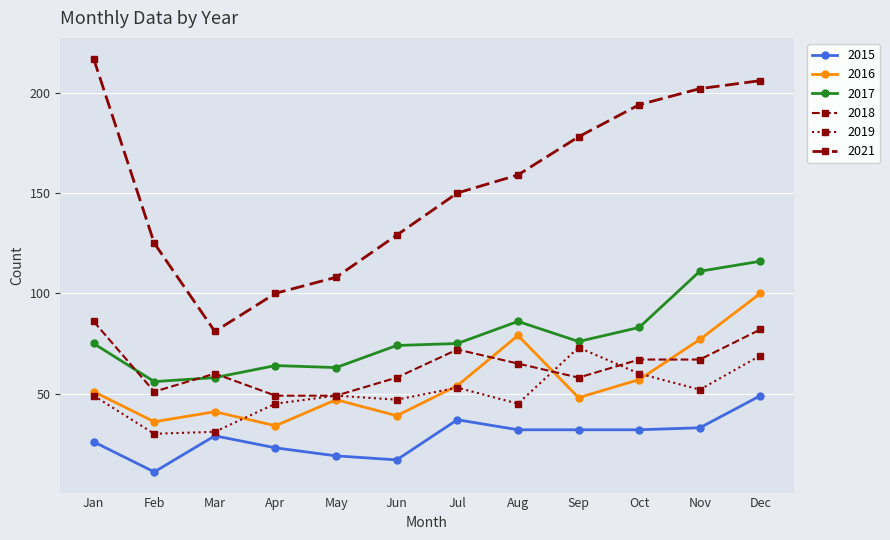

At which label does 2017 first exceed 75?

Aug